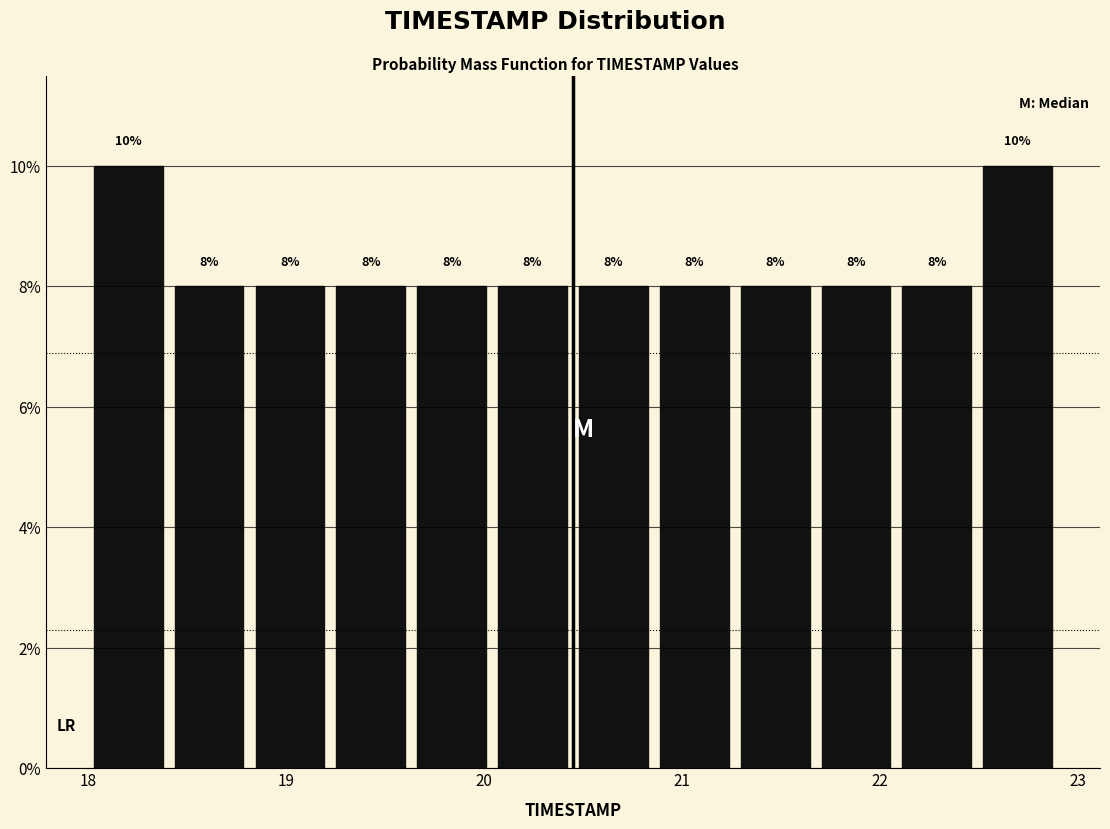

Reading left to right, list every bar in this chart as the range it spans on the x-axis followed by its height. The bar edges are not printed on the chart, so give them approximately, as read against the axis.

18.0 to 18.4: 10
18.4 to 18.8: 8
18.8 to 19.2: 8
19.2 to 19.6: 8
19.6 to 20.0: 8
20.0 to 20.5: 8
20.5 to 20.9: 8
20.9 to 21.3: 8
21.3 to 21.7: 8
21.7 to 22.1: 8
22.1 to 22.5: 8
22.5 to 22.9: 10